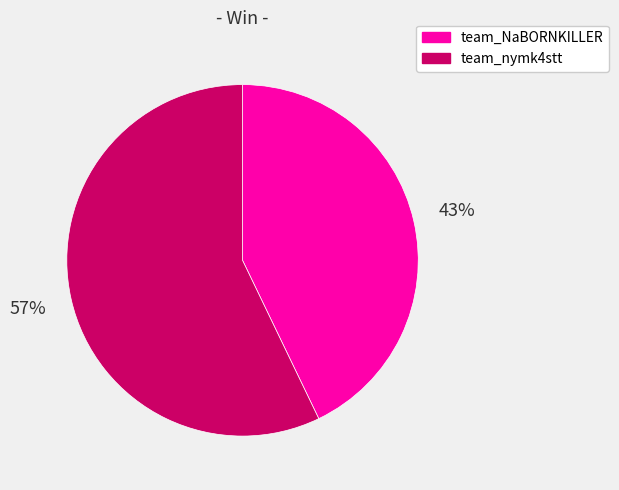

What percentage is the team_NaBORNKILLER slice, to the nearest percent?

43%